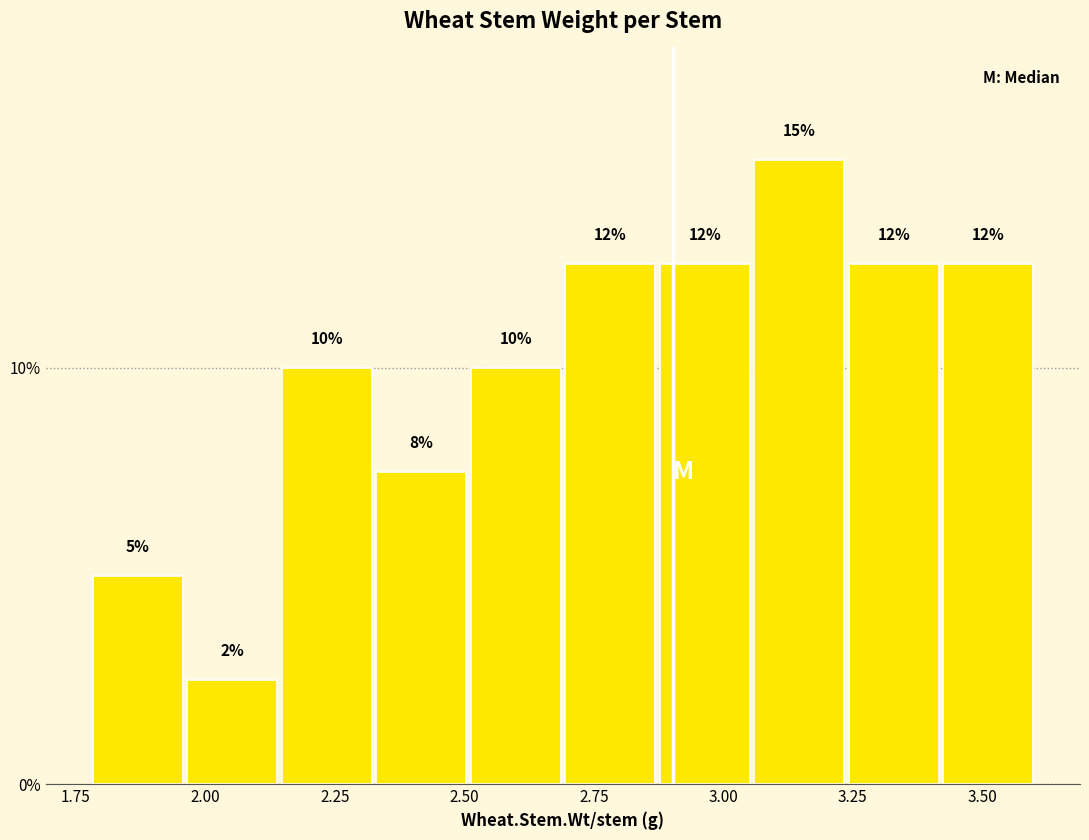

Read against the x-axis, roughly where is the centre of the tallest bar?

3.15